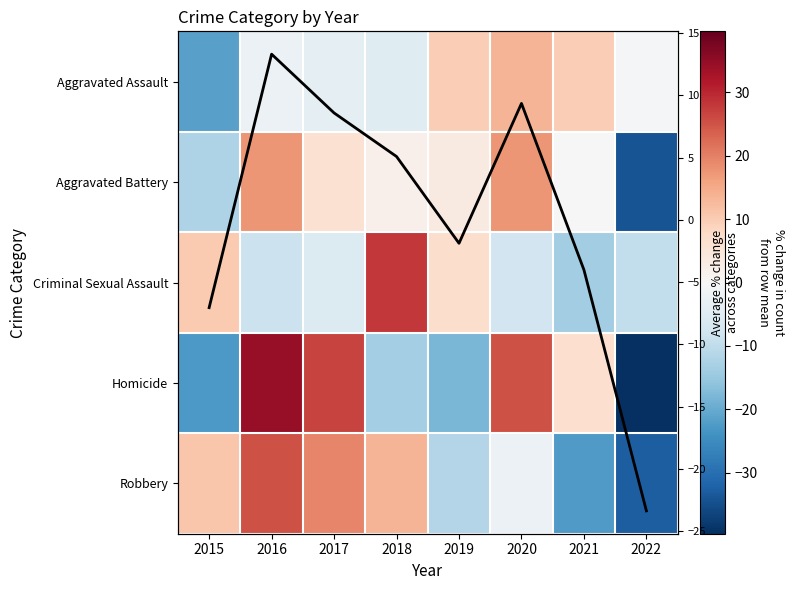

Which series changed the most between 2019 and 2021?

Homicide